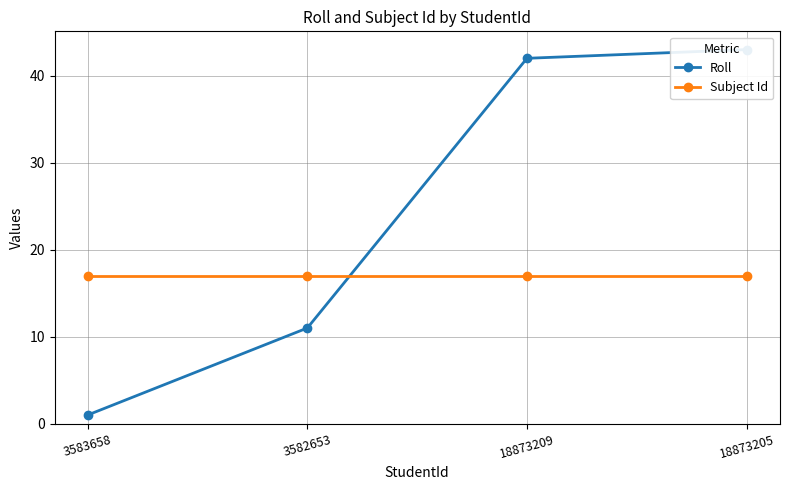

At which category is the sum across all series the highest?

18873205